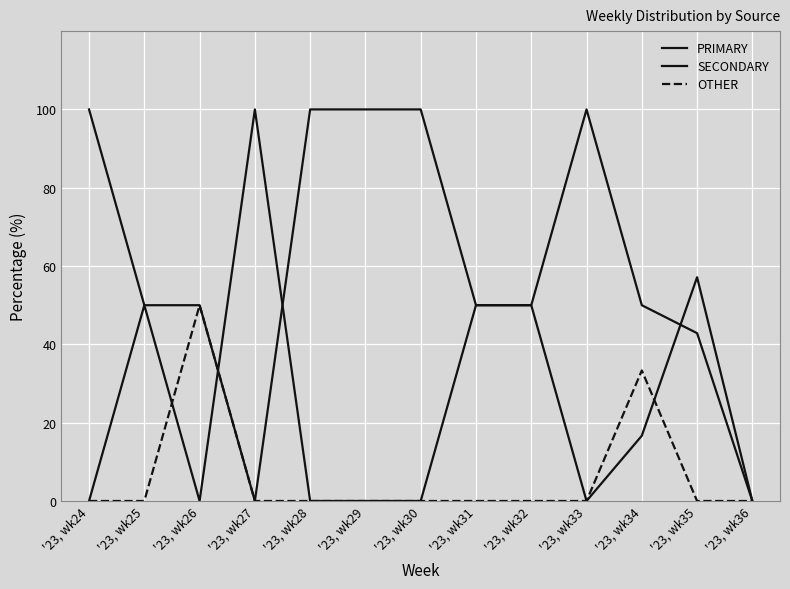

How many distinct data groups are displayed?

3